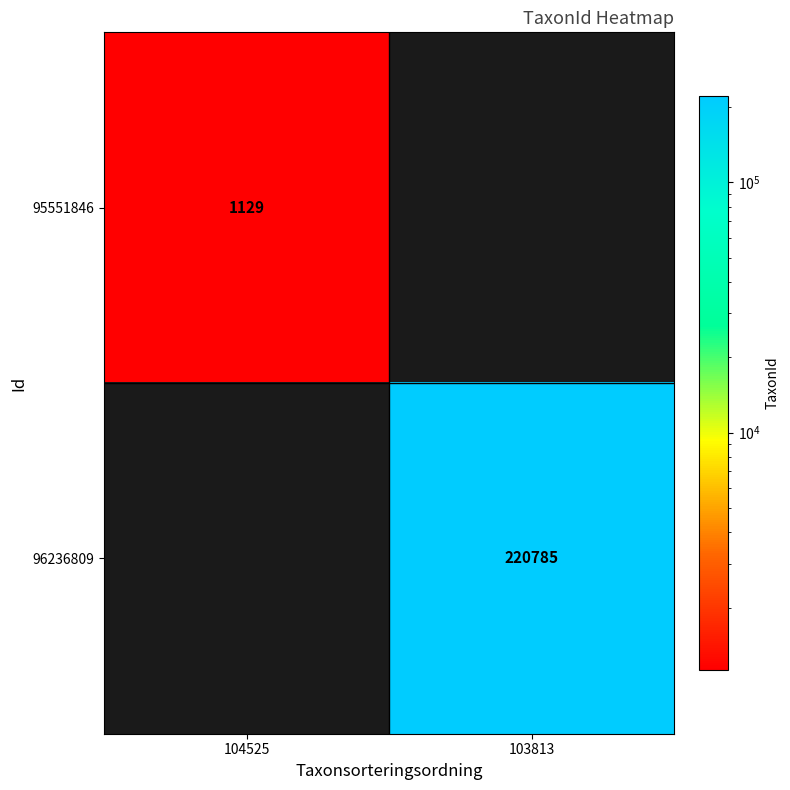

Is the value of 95551846 at 104525 greater than the value of 96236809 at 103813?

No